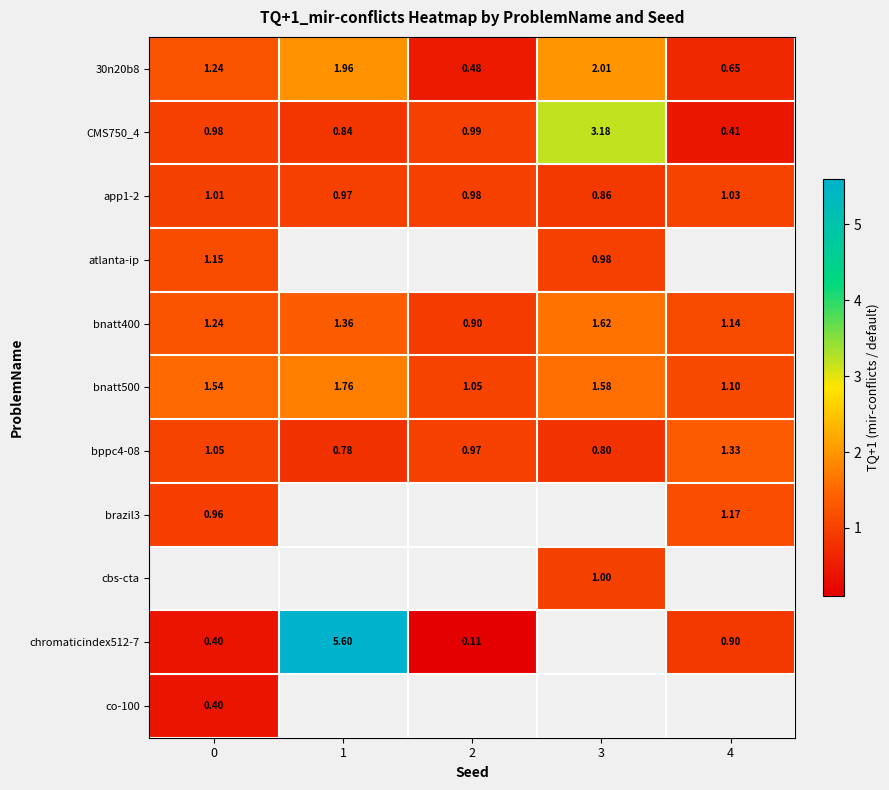

The value of bppc4-08 at 2 is 1.3. True or false?

False